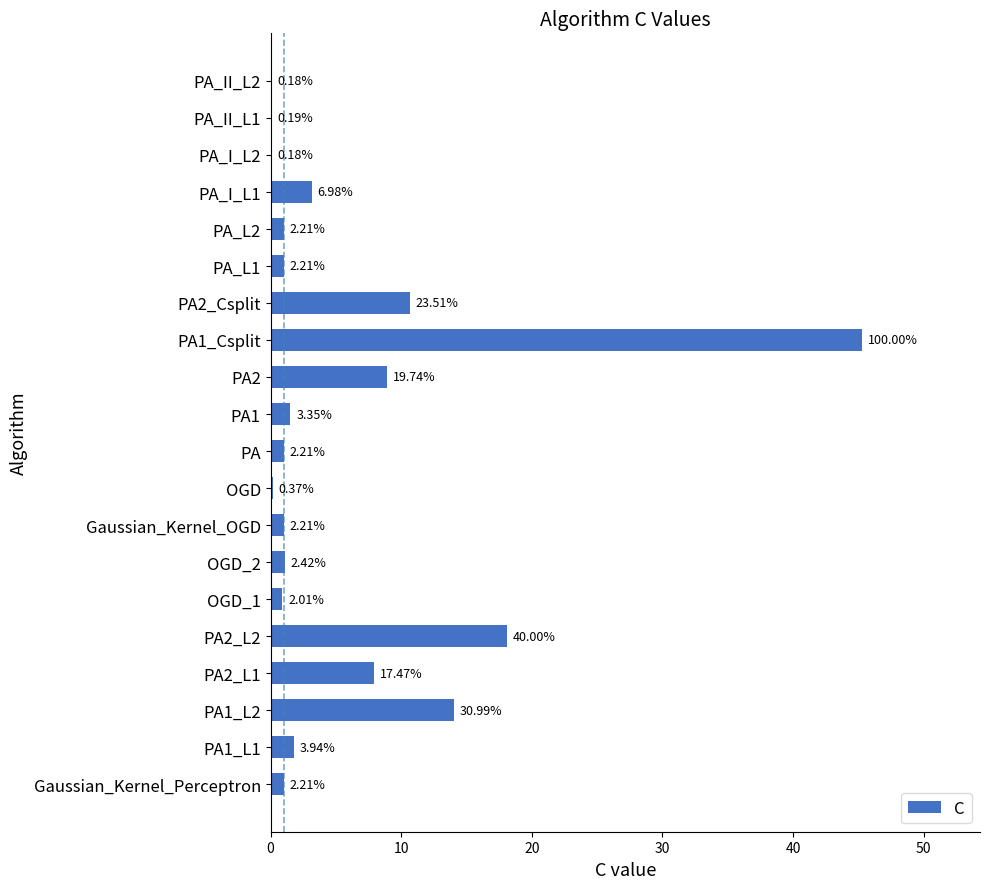

Are the bars horizontal?

Yes